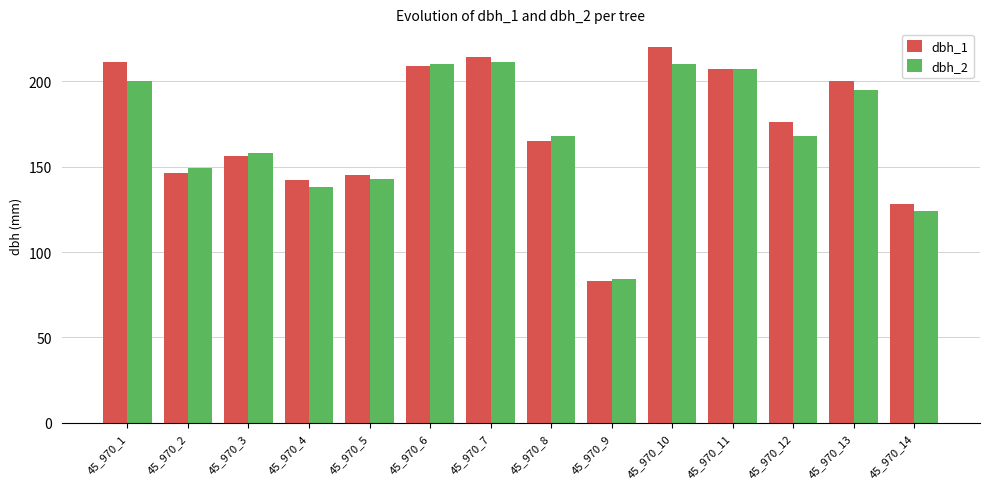

Reading left to right, list all the values displayed in this chart.

dbh_1: 211	146	156	142	145	209	214	165	83	220	207	176	200	128
dbh_2: 200	149	158	138	143	210	211	168	84	210	207	168	195	124